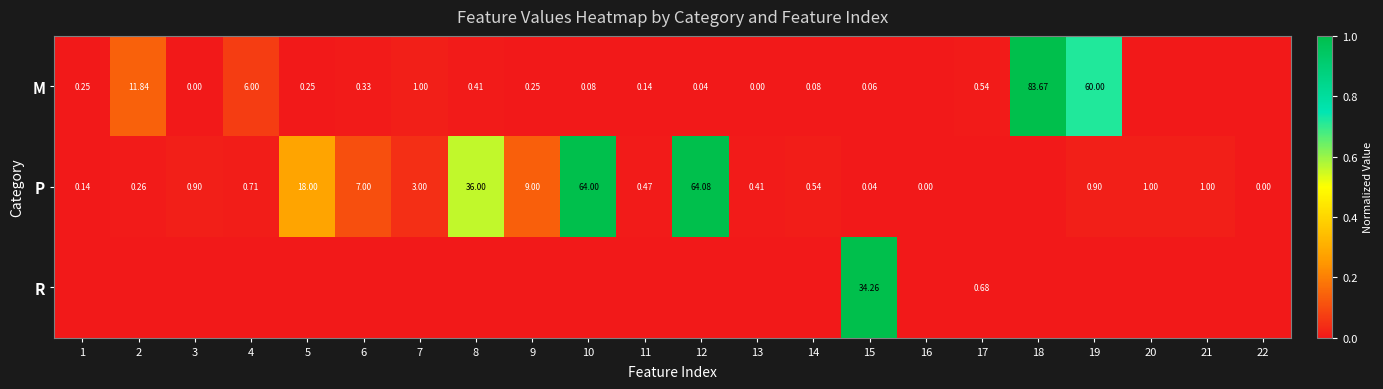

Is the value of M at 1 greater than the value of R at 17?

No